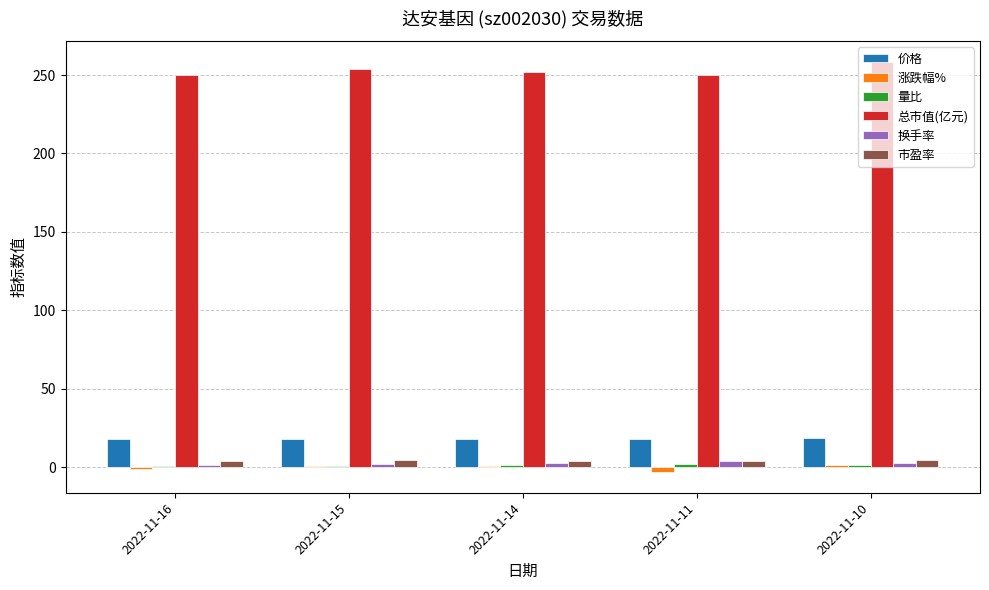

What is the difference between the 换手率 values at 2022-11-14 and 2022-11-11?

1.3